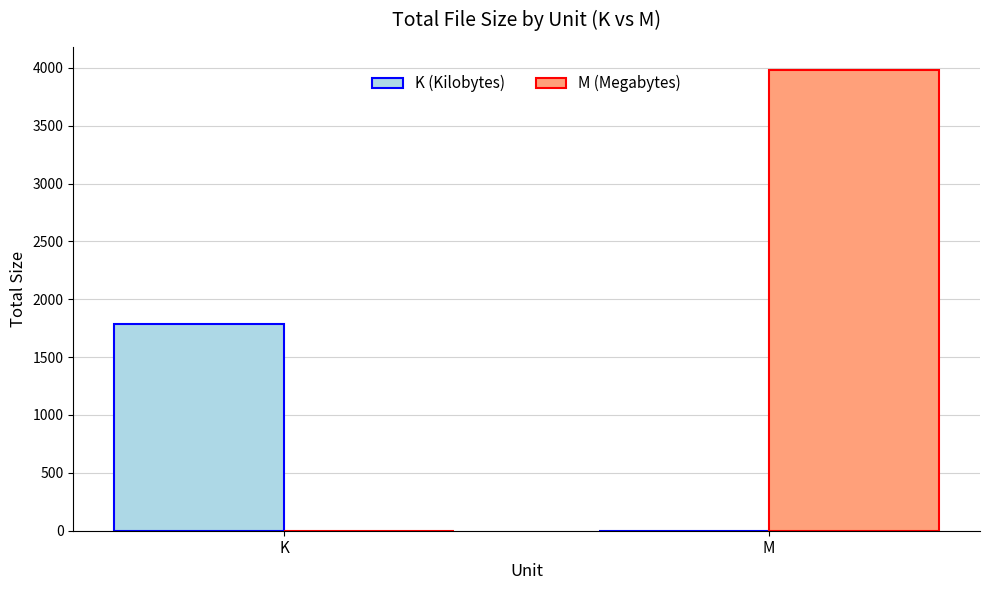

At which label does K (Kilobytes) first exceed 1782?

K